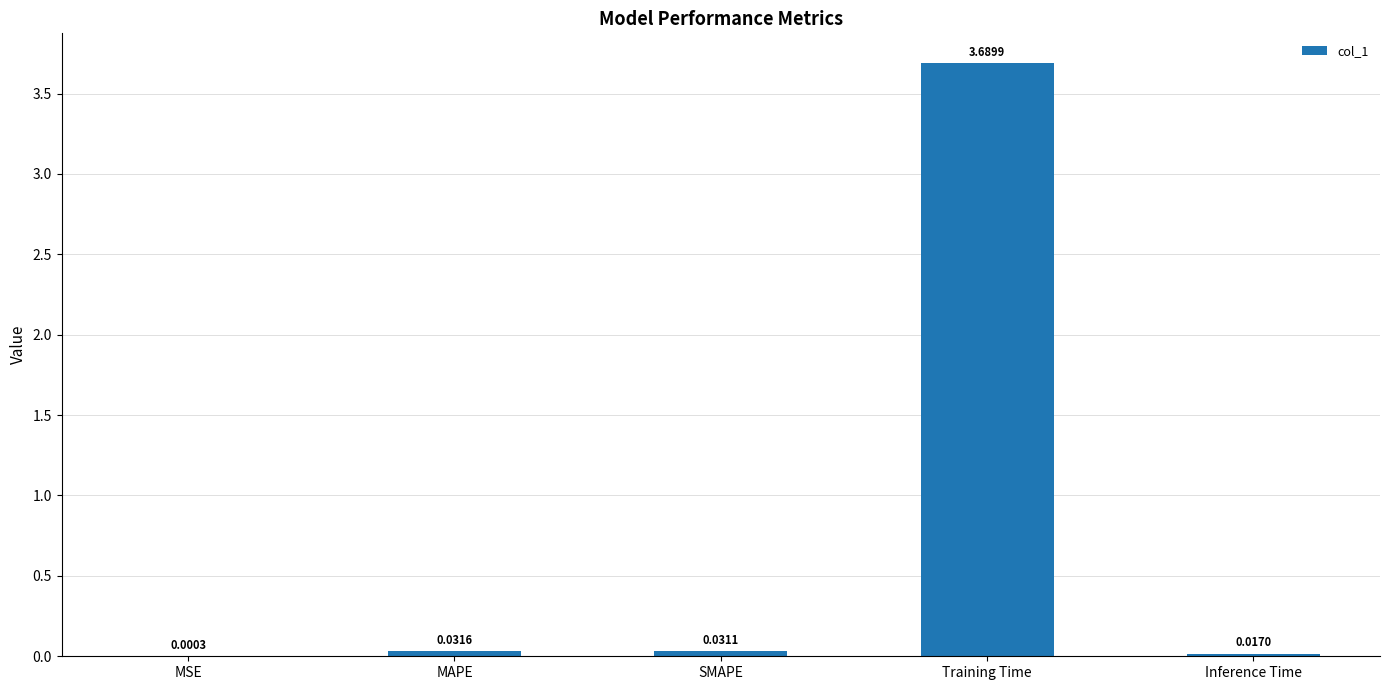

At which category does the chart reach its peak across all series?

Training Time